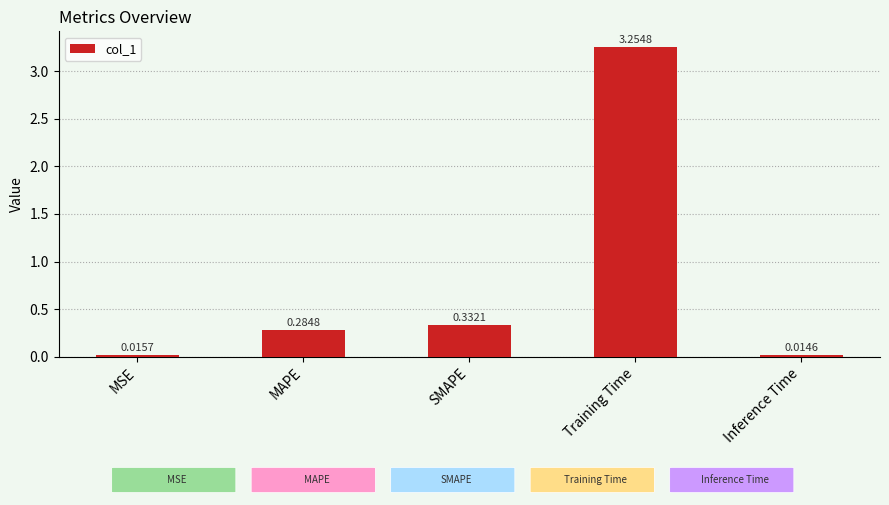

How many bars are there in total?

5